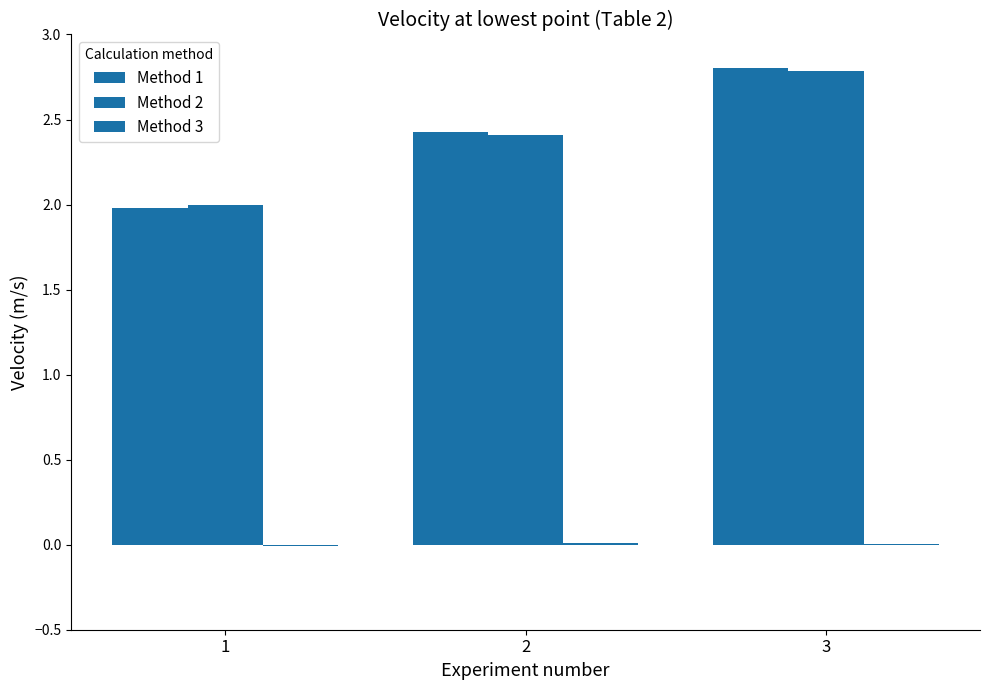

Rank the categories by Method 1 value from highest to lowest.

3, 2, 1